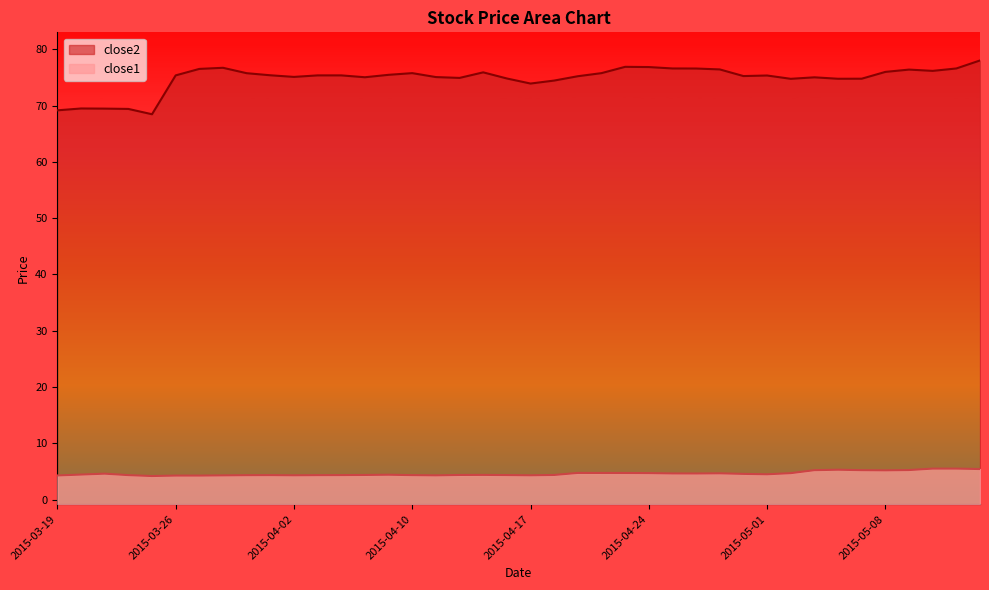

Where is the first local maximum for close1?

2015-03-23